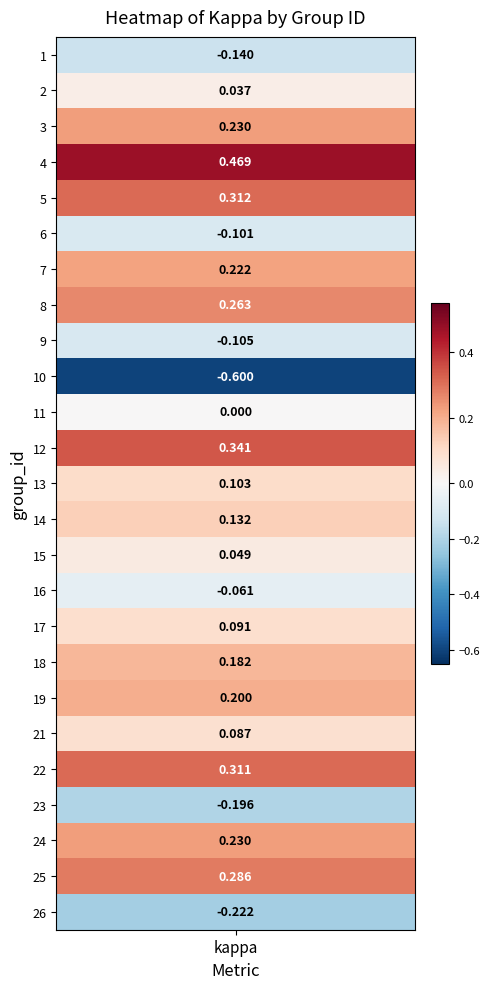

Reading left to right, transcribe all the data shown in this chart.

1=-0.1	2=0.0	3=0.2	4=0.5	5=0.3	6=-0.1	7=0.2	8=0.3	9=-0.1	10=-0.6	11=0.0	12=0.3	13=0.1	14=0.1	15=0.0	16=-0.1	17=0.1	18=0.2	19=0.2	21=0.1	22=0.3	23=-0.2	24=0.2	25=0.3	26=-0.2